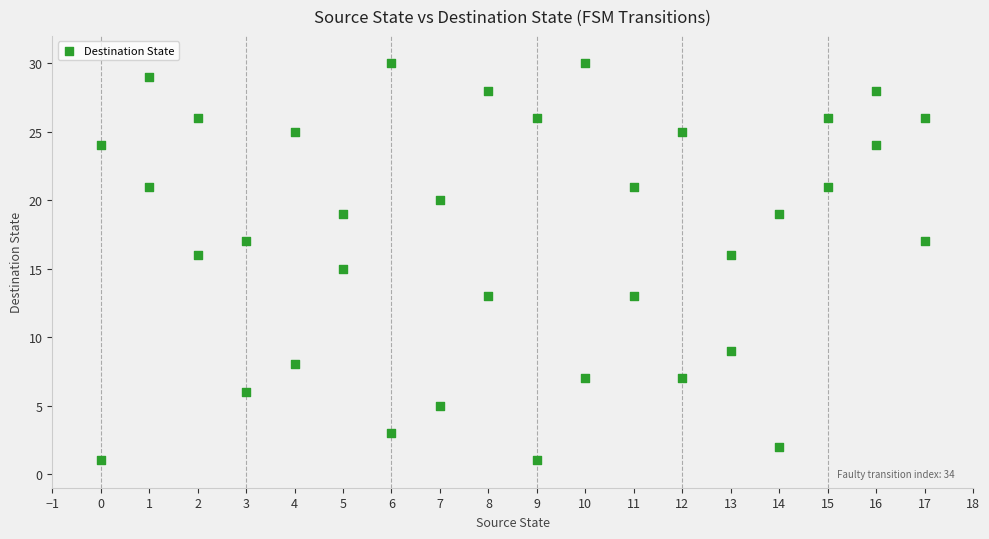

What is the range of Y values (max minus min)?

29